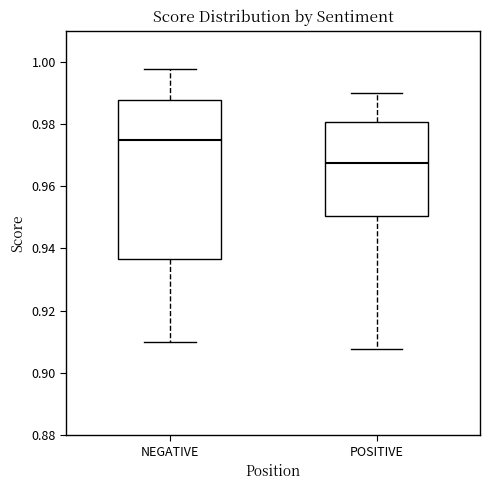

Which box has the lowest median line?

POSITIVE